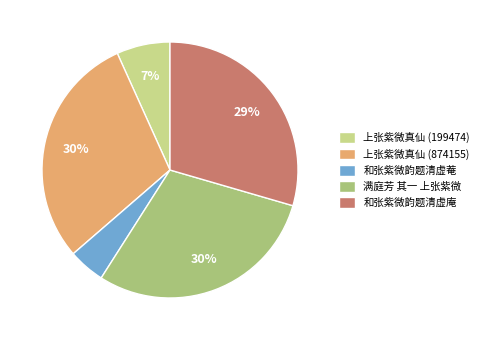

To the nearest percent, what is the difference between the 和张紫微韵题清虚菴 and 满庭芳 其一 上张紫微 slice percentages?

25%